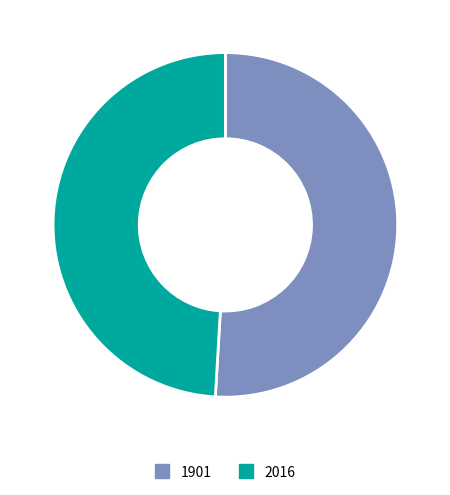

What is the largest slice in the pie chart?

1901